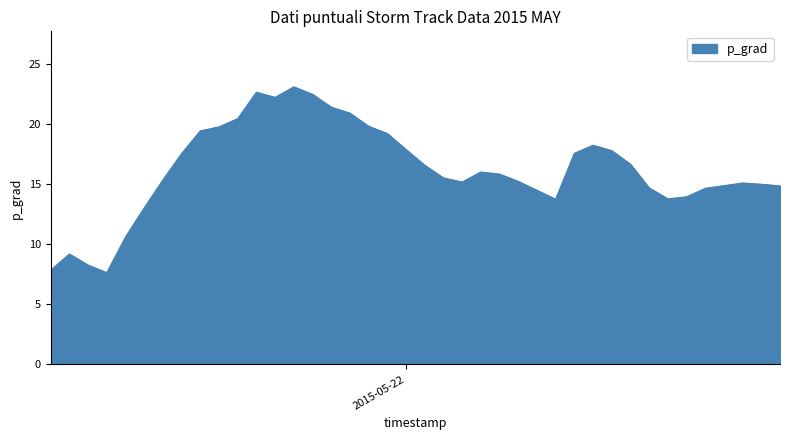

What is the minimum value shown in the chart?

7.6